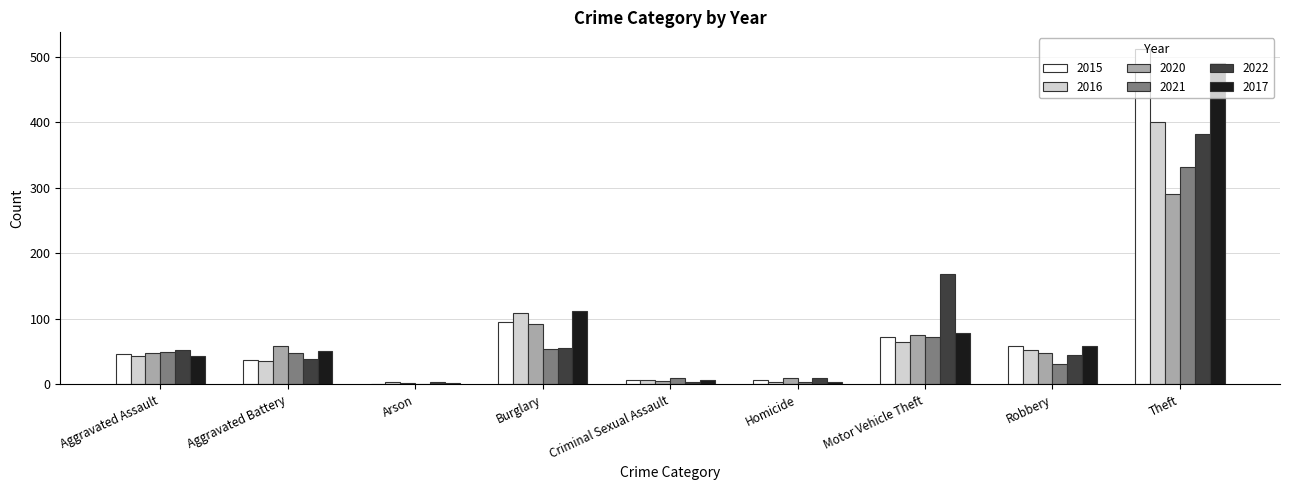

Which label corresponds to the largest value in the chart?

Theft